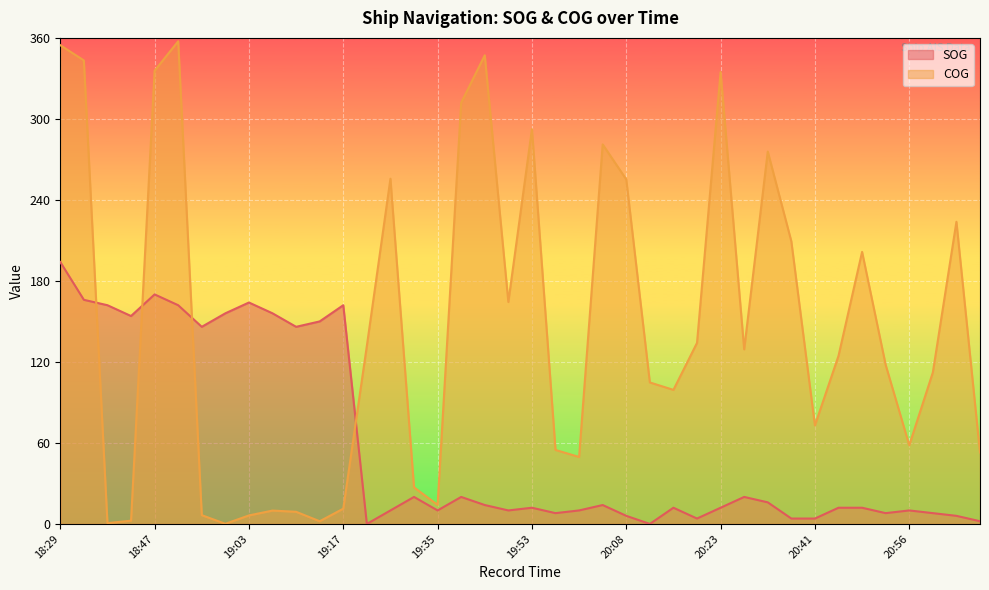

True or false: COG and SOG cross at least once.

True